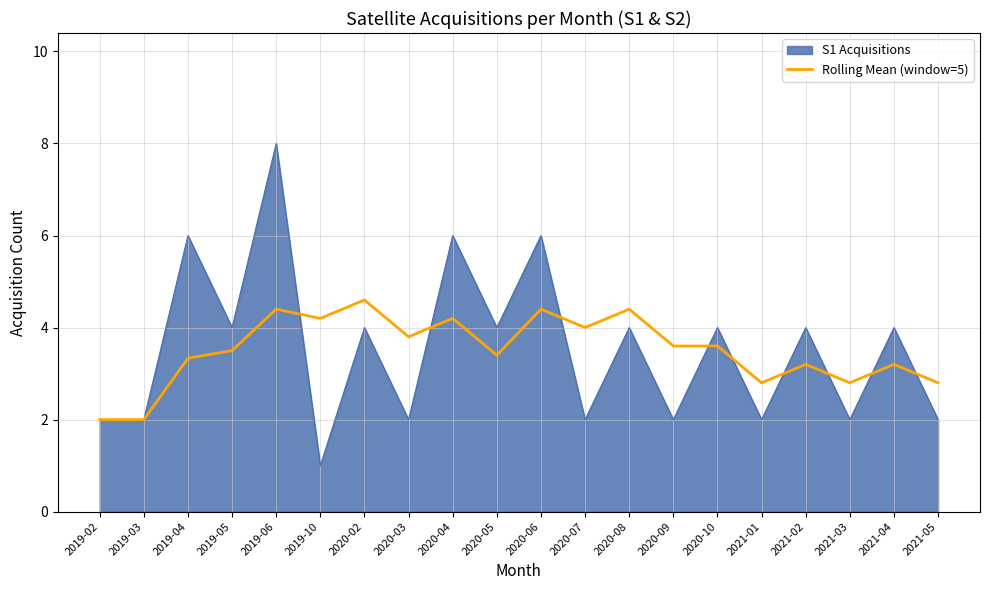

What is the greatest value displayed?

8.0